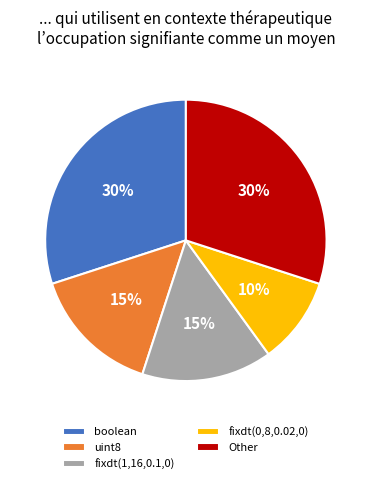

To the nearest percent, what is the difference between the fixdt(0,8,0.02,0) and fixdt(1,16,0.1,0) slice percentages?

5%